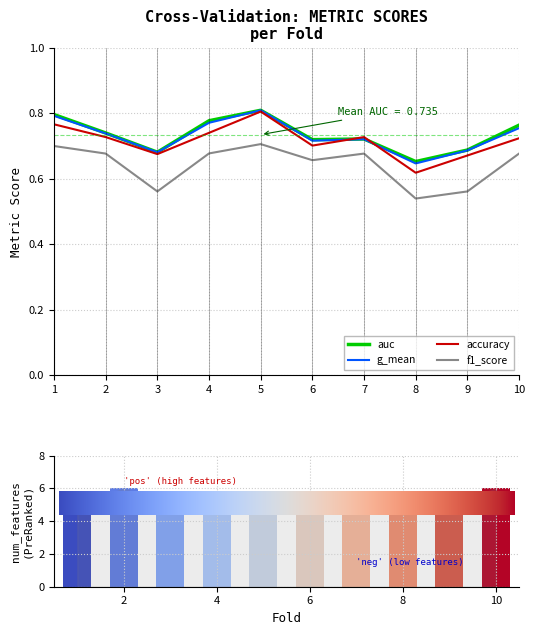

What is the difference between the g_mean values at 8 and 7?

0.1